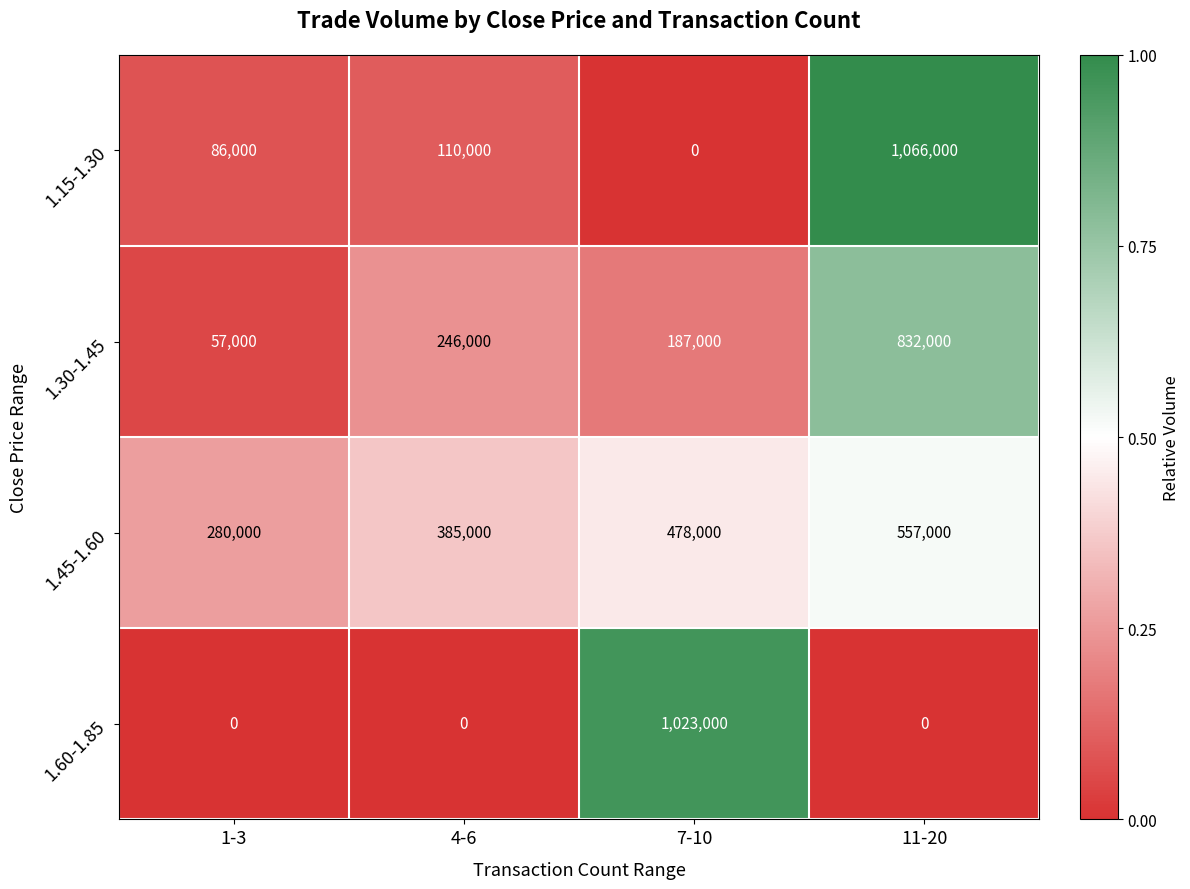

What is the difference between the 1.45-1.60 values at 11-20 and 7-10?

79000